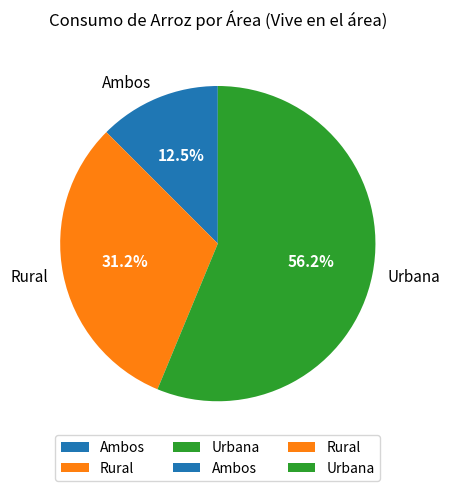

Is there any slice that represents more than half of the pie?

Yes